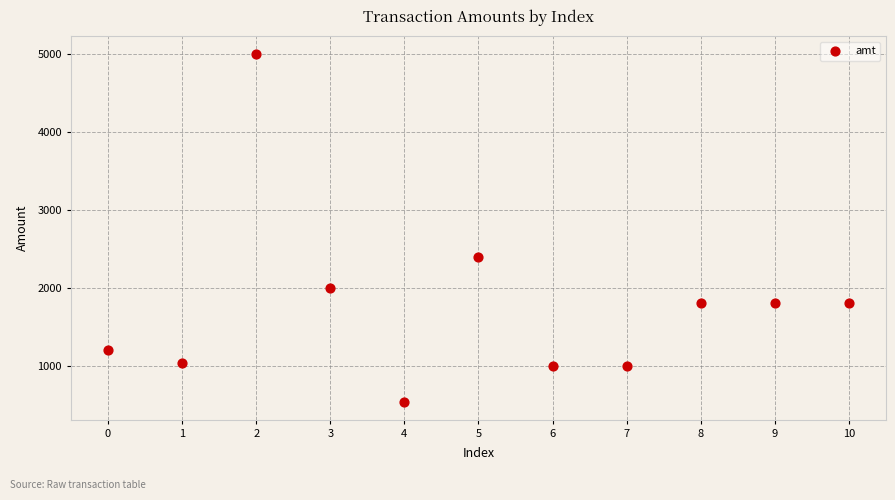

What is the average Y value?

1779.3